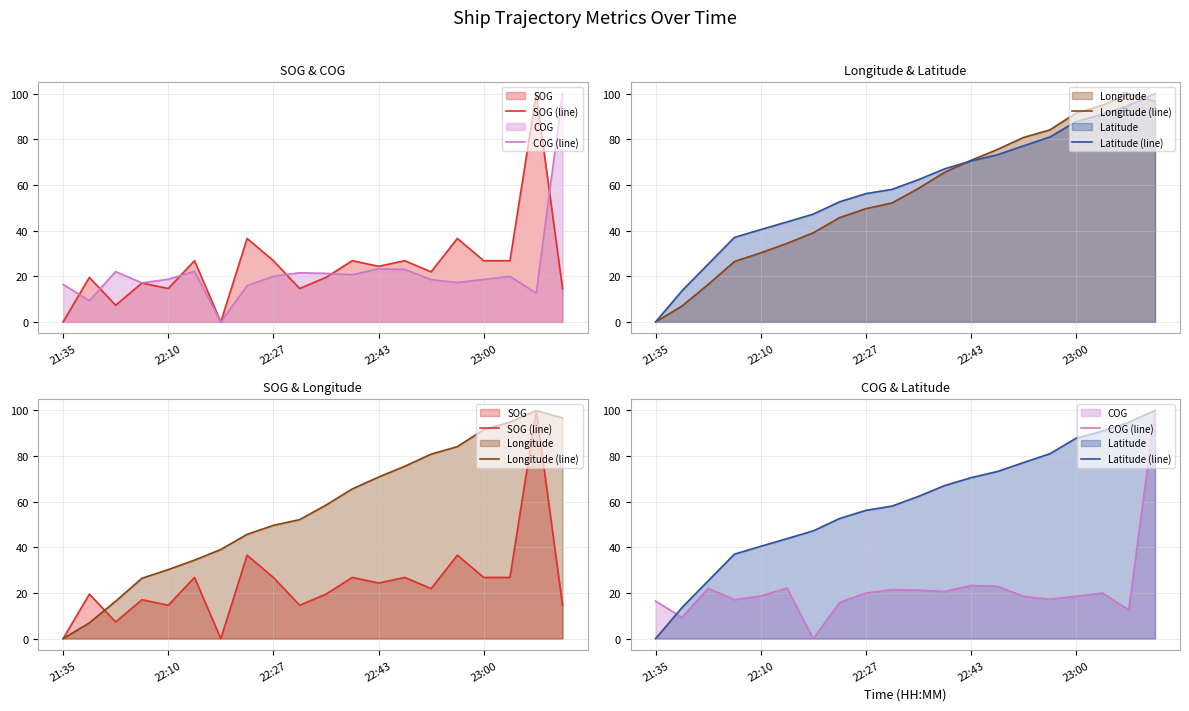

True or false: COG (line) and SOG (line) cross at least once.

True